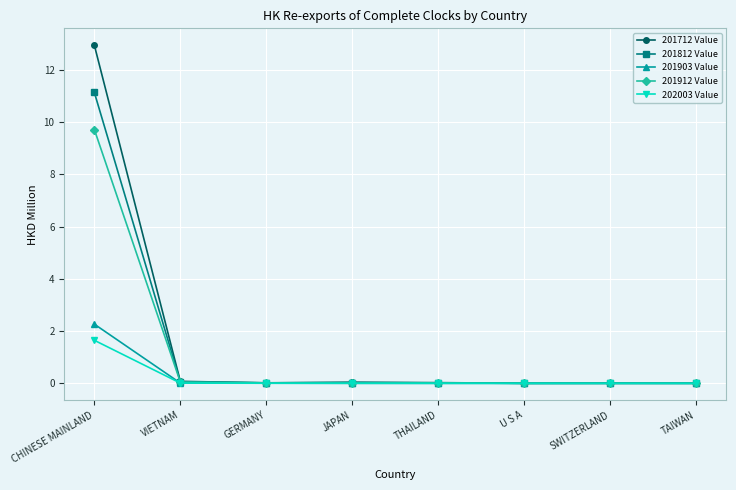

What are all the series names shown in the legend?

201712 Value, 201812 Value, 201903 Value, 201912 Value, 202003 Value